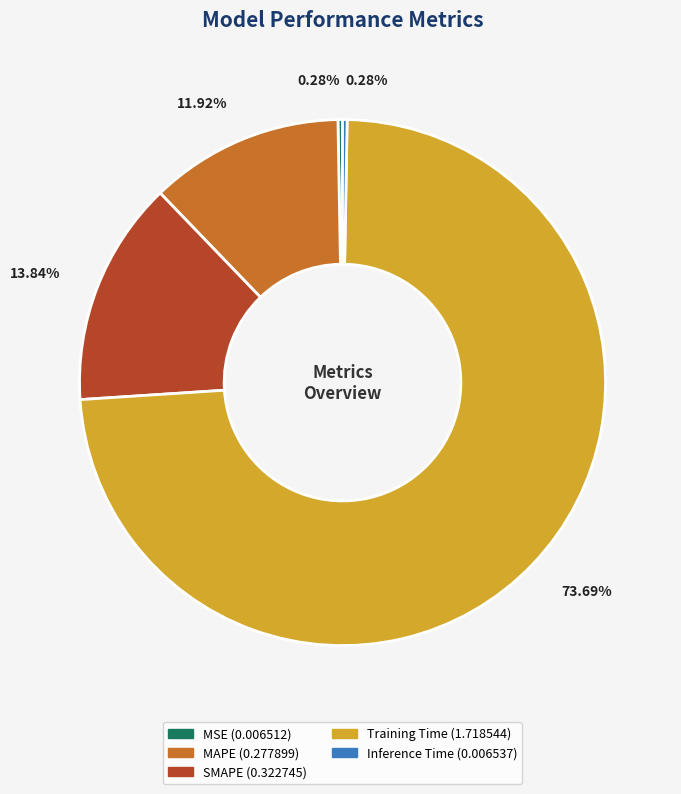

Is it true that Training Time is 87% of the pie?

False